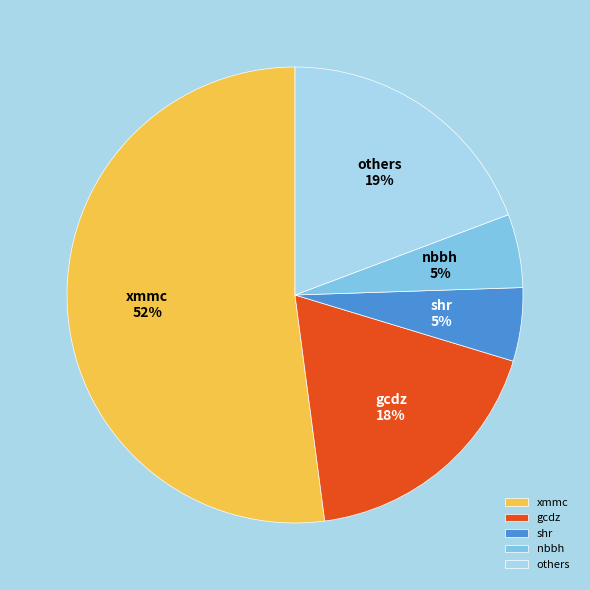

Which category accounts for the majority?

xmmc